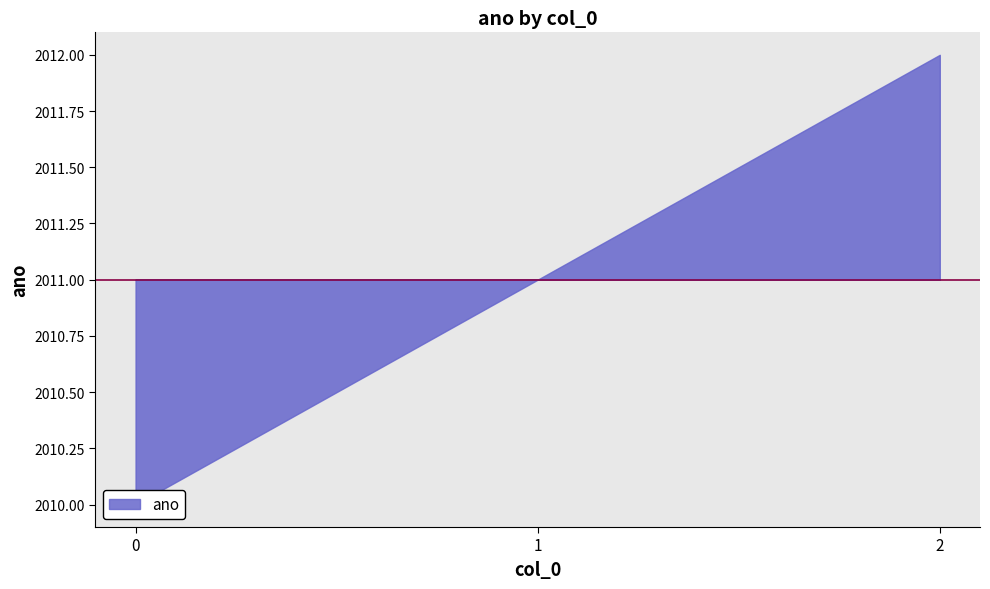

How many categories are shown in the chart?

3